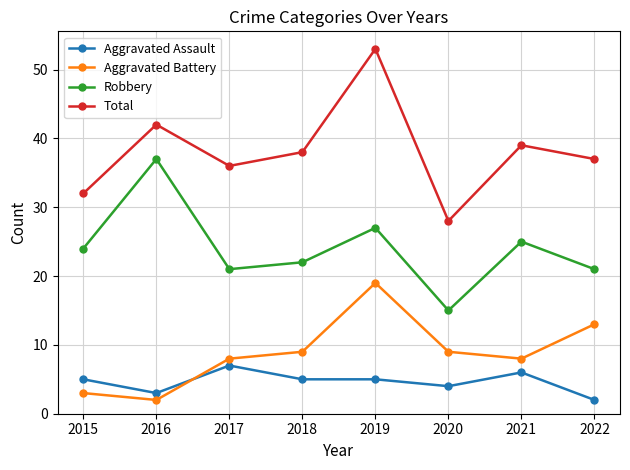

How many interior local peaks does the Total series have?

3